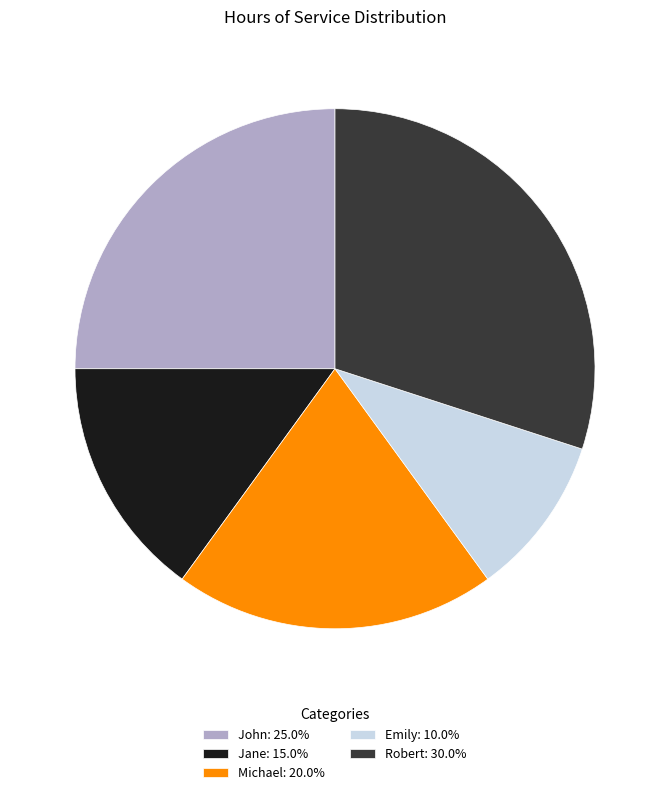

True or false: Emily accounts for 22% of the total.

False